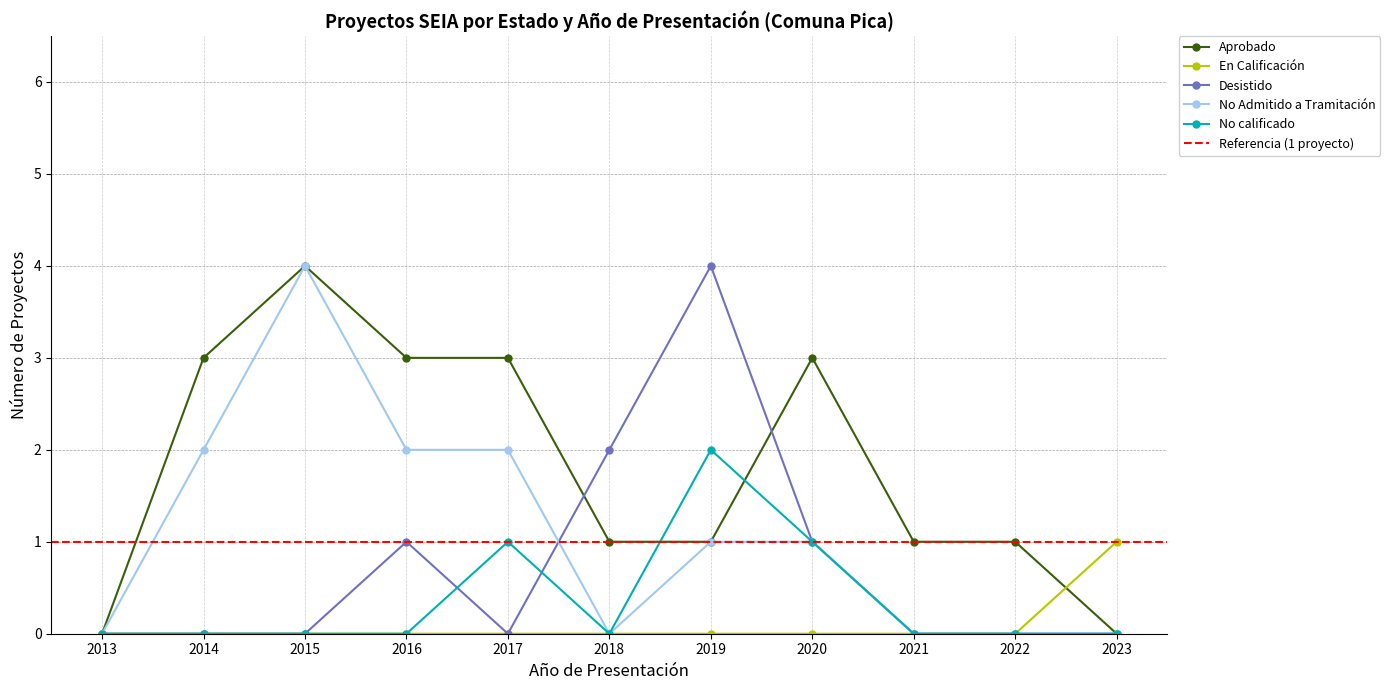

True or false: Desistido and No Admitido a Tramitación intersect in this chart.

True